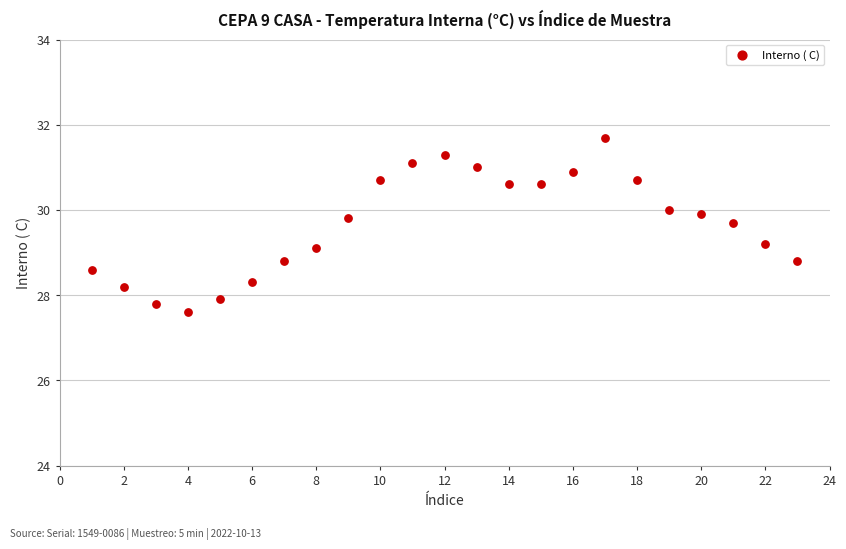

What is the range of Y values (max minus min)?

4.1